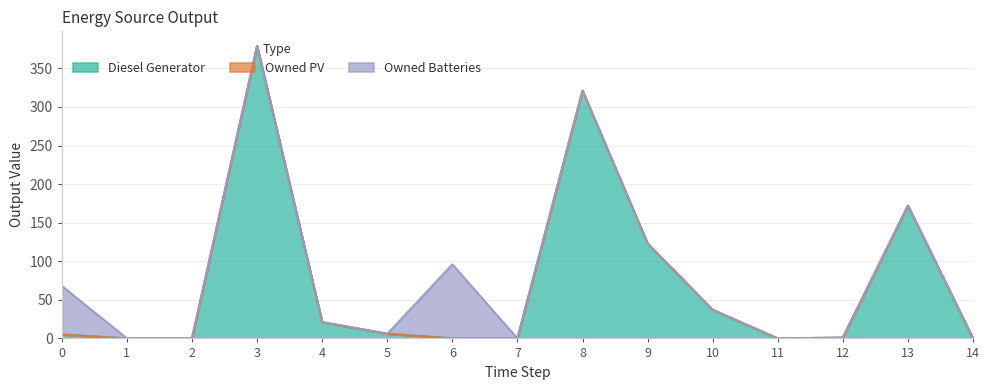

True or false: Diesel Generator has more than 2 points higher than both neighbors.

True